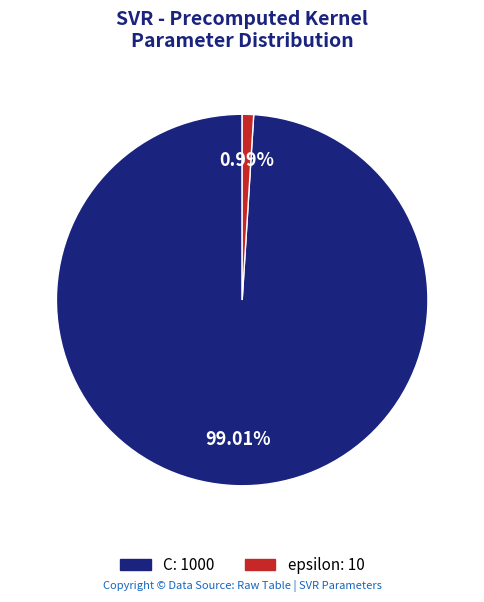

To the nearest percent, what portion does C represent?

99%